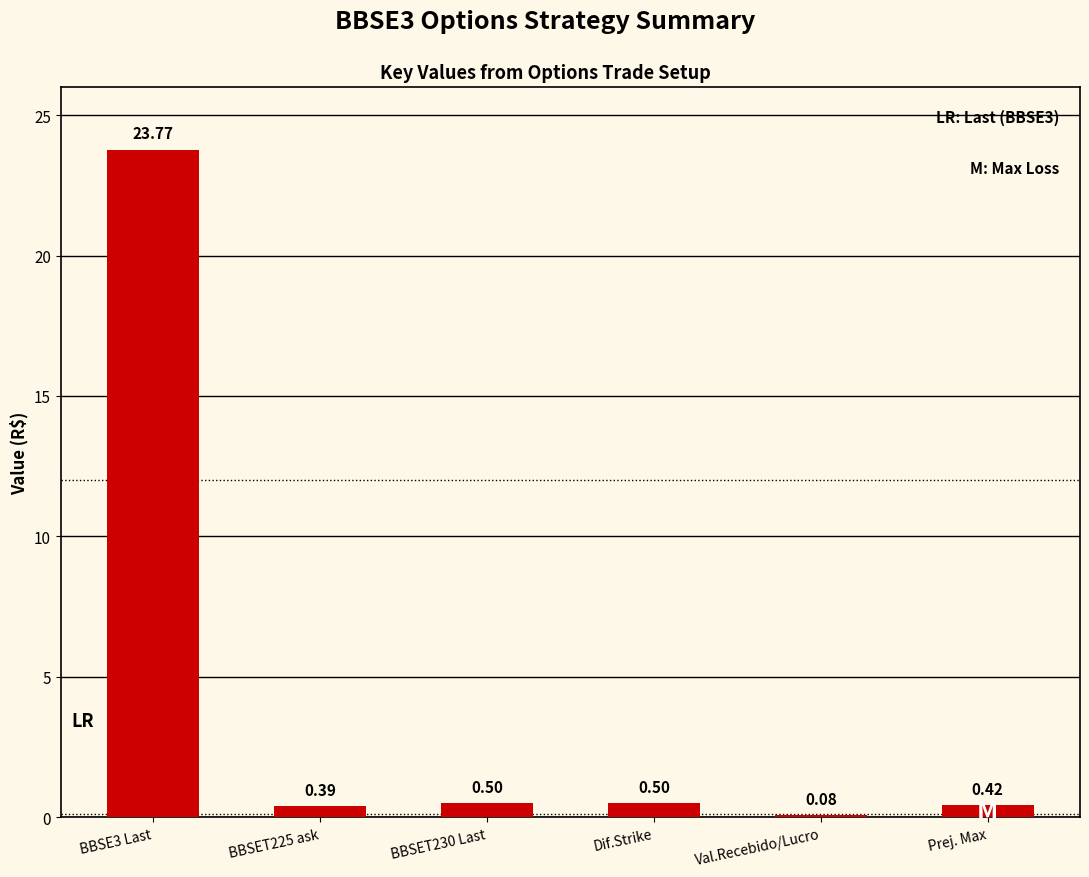

What is the difference between the maximum and minimum values?

23.7